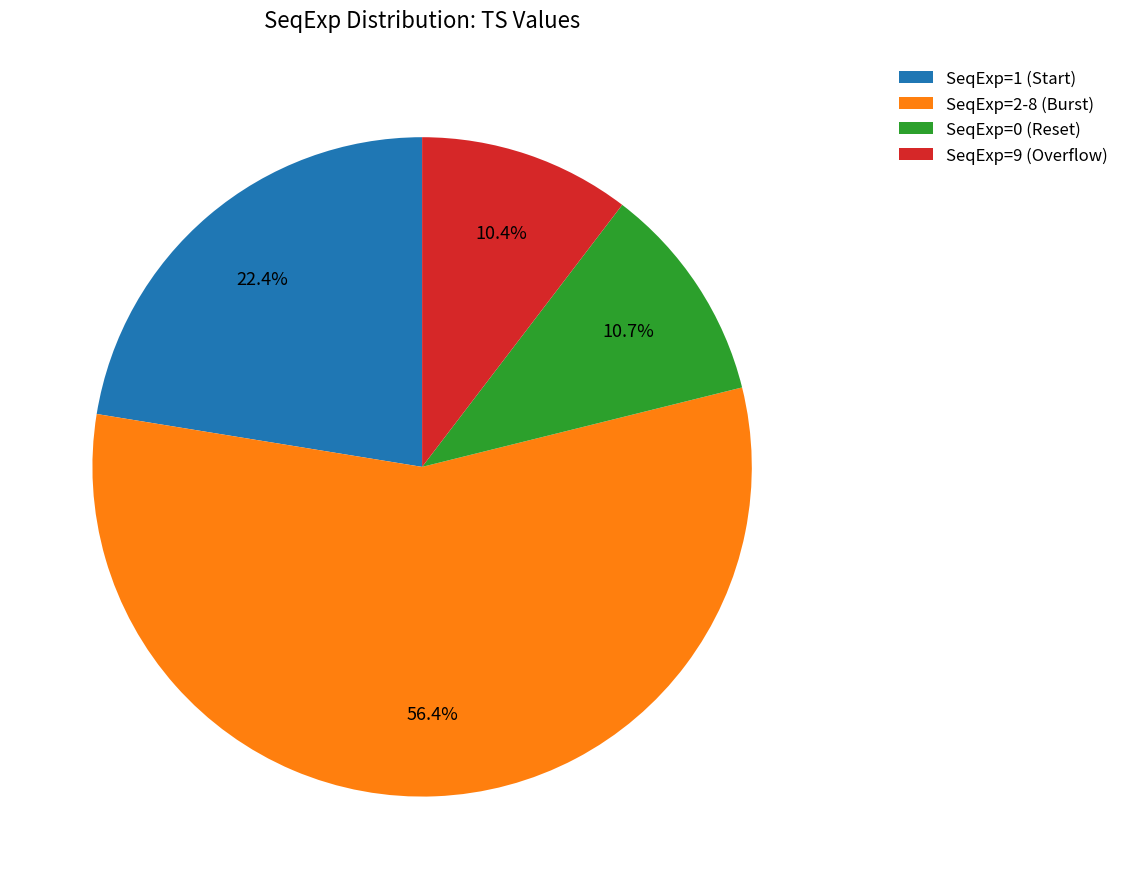

Approximately how many times larger is the value at SeqExp=9 (Overflow) compared to SeqExp=0 (Reset)?

1.0